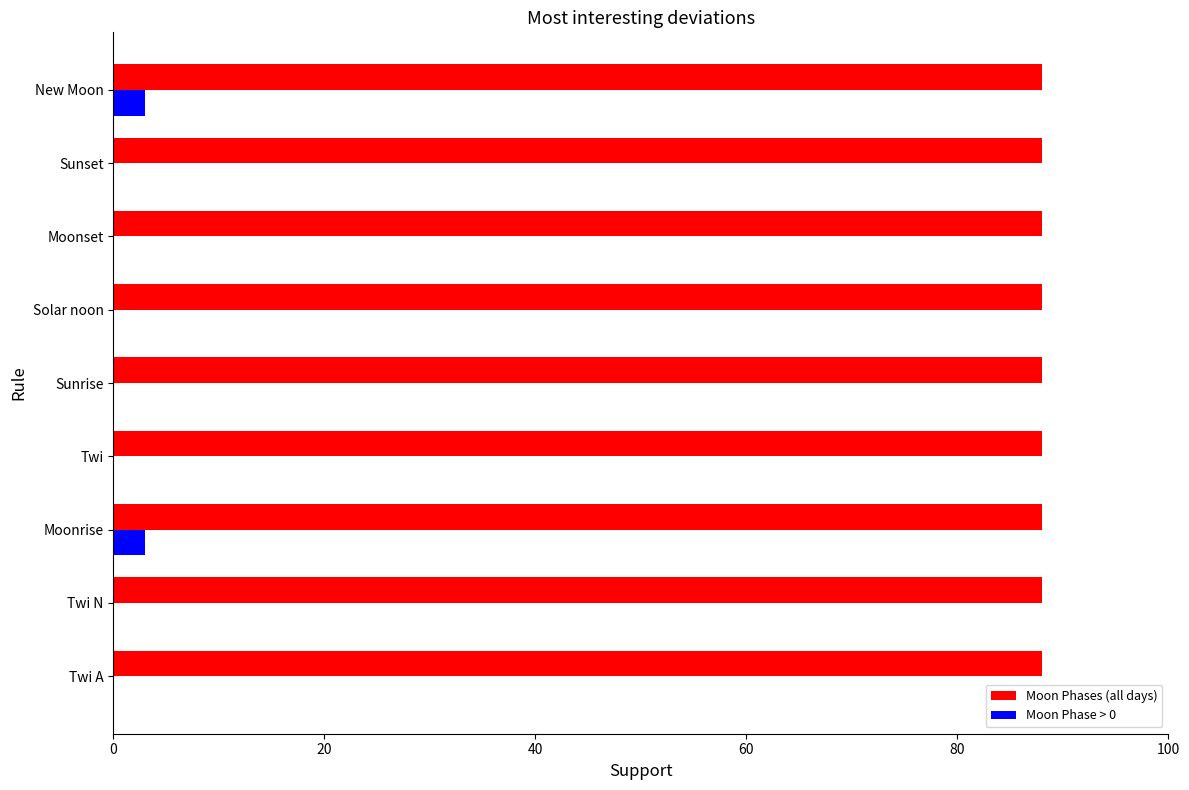

What is the maximum value shown in the chart?

88